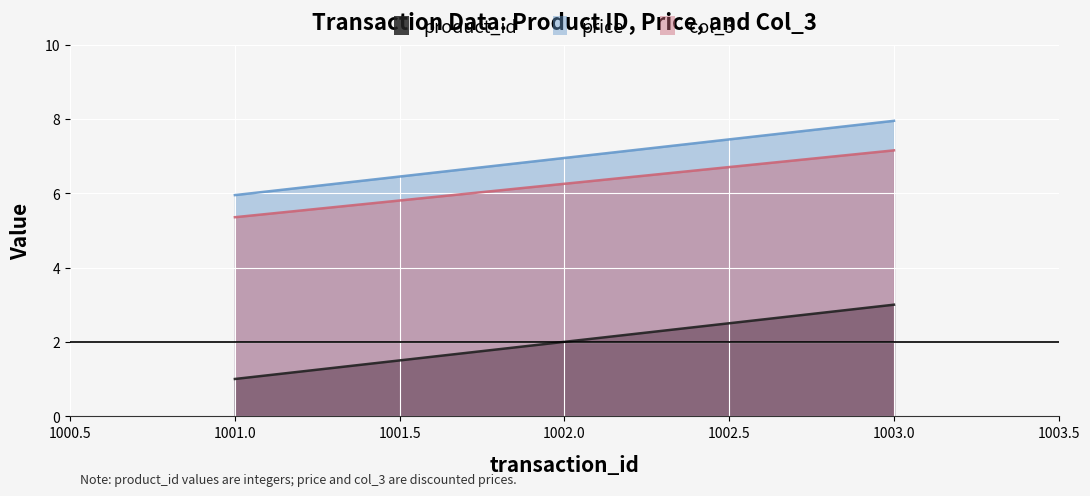

Is the value of col_3 at 1002.0 greater than the value of product_id at 1003.0?

Yes